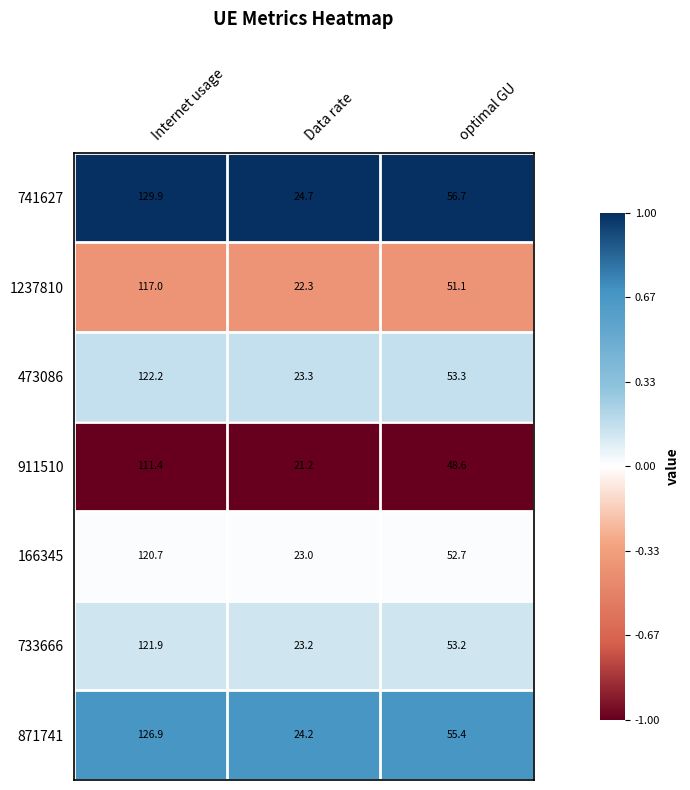

At which label does 473086 reach its minimum?

Data rate